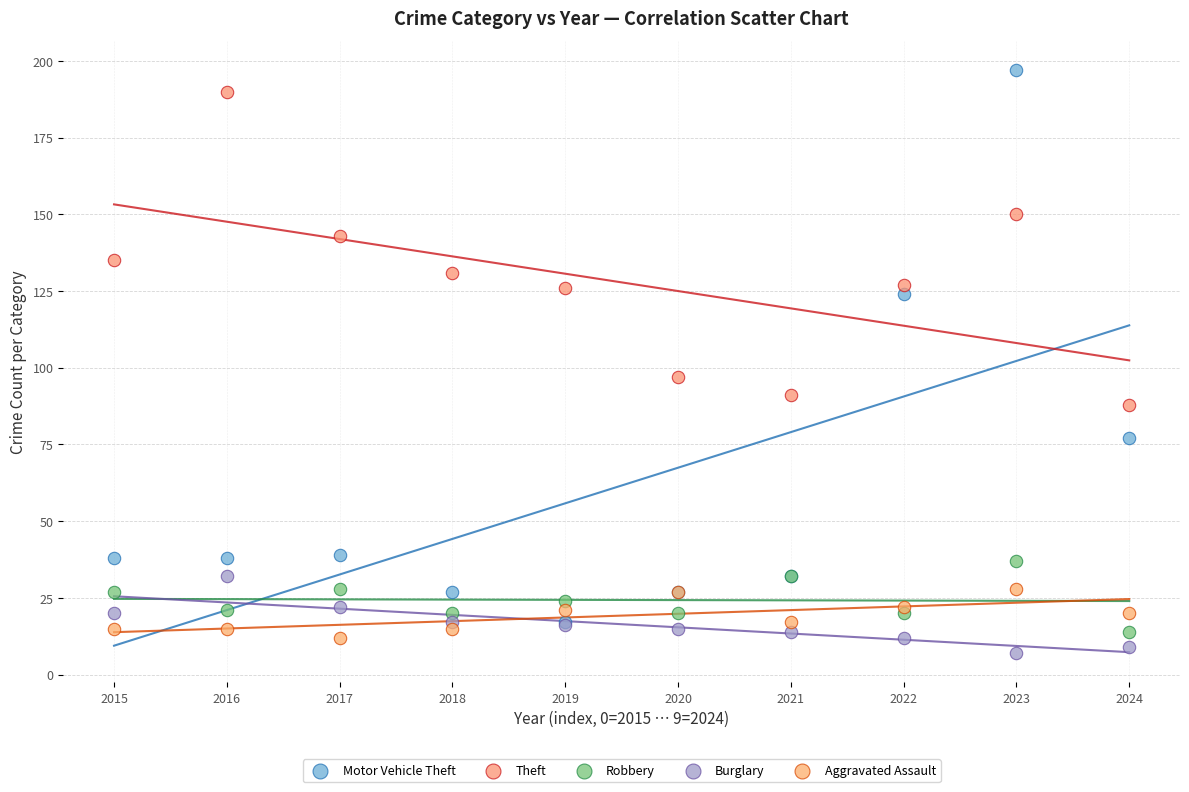

Across all series, what Y value is closest to 102?

97